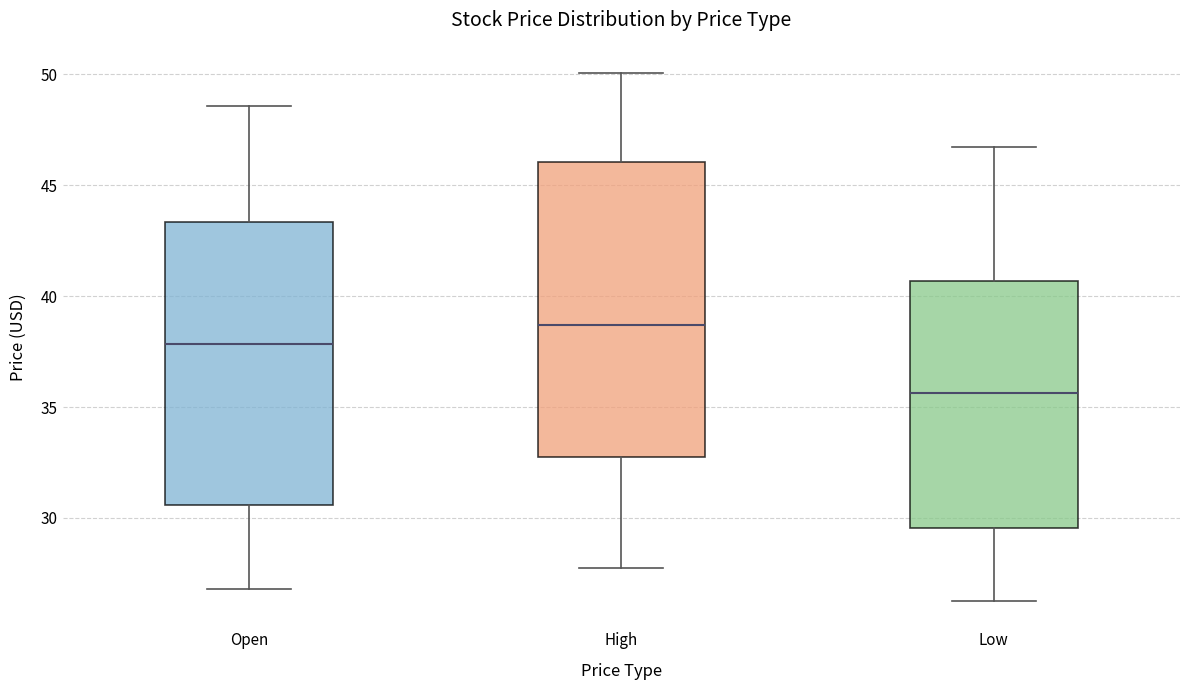

Reading left to right, transcribe this box plot: for each box, give where its median line is, the range the box spans, and where its two whiskers end, as read against the y-axis. The values are not printed on the chart, so give them approximately, as read against the axis.

Open: median 38.0, box 30.5 to 43.5, whiskers 27.0 to 48.5
High: median 38.5, box 32.5 to 46.0, whiskers 27.5 to 50.0
Low: median 35.5, box 29.5 to 40.5, whiskers 26.5 to 46.5